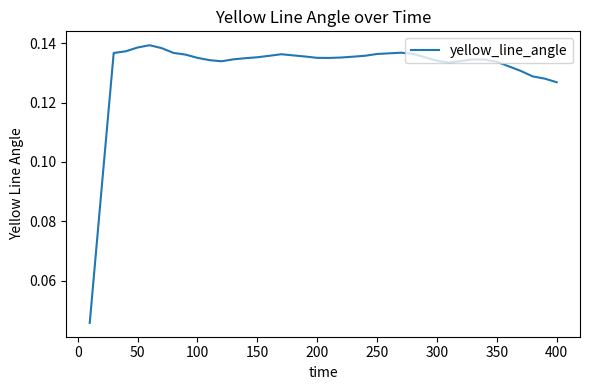

Does the chart display data point markers on the line(s)?

No